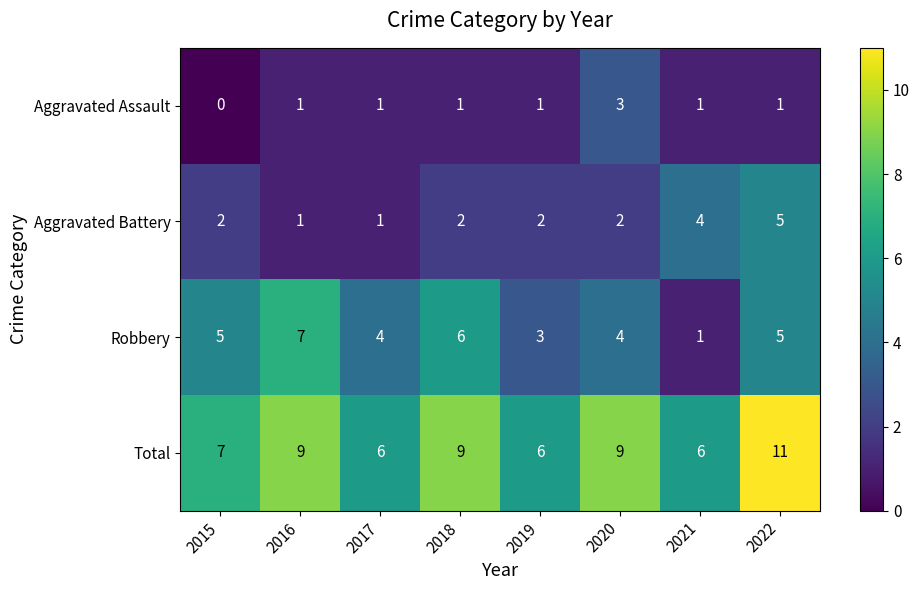

Which label corresponds to the largest value in the chart?

2022